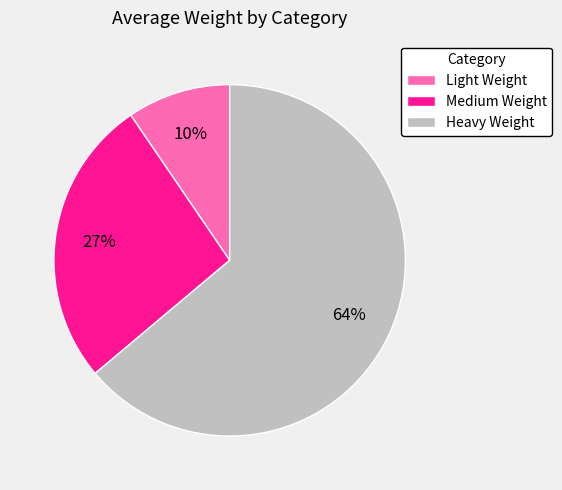

Combined, do Heavy Weight and Medium Weight account for over 50%?

Yes